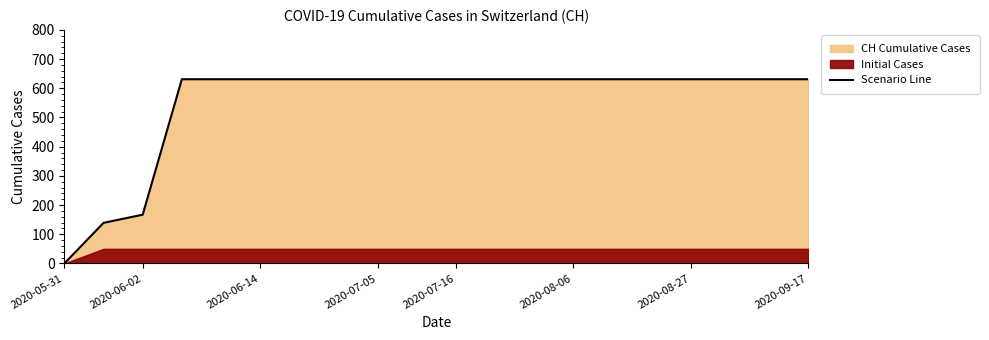

What is the maximum value for Scenario Line?

631